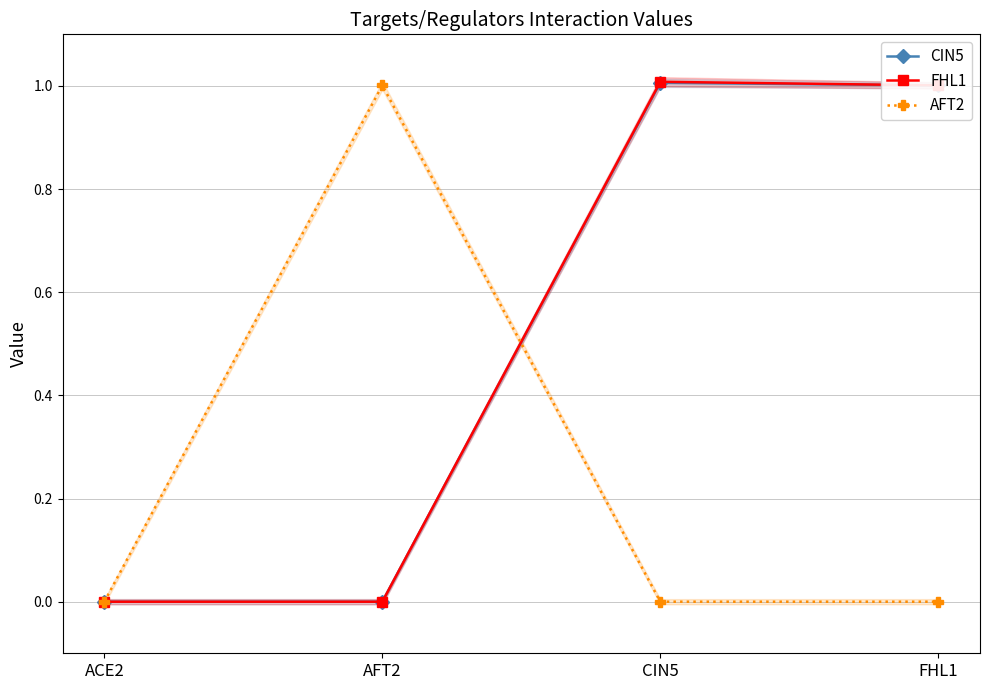

At which category does AFT2 reach its first local peak?

AFT2